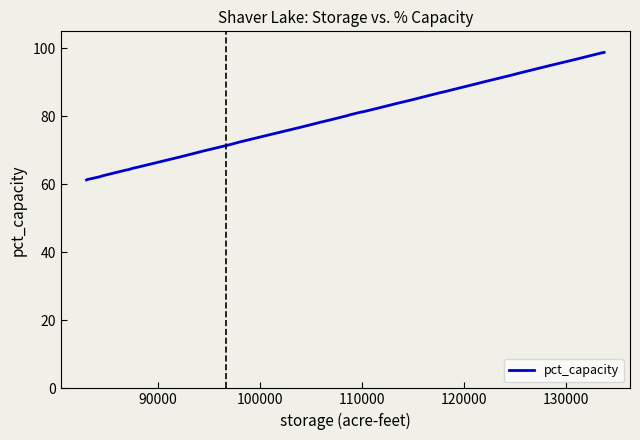

What is the greatest value displayed?

98.8